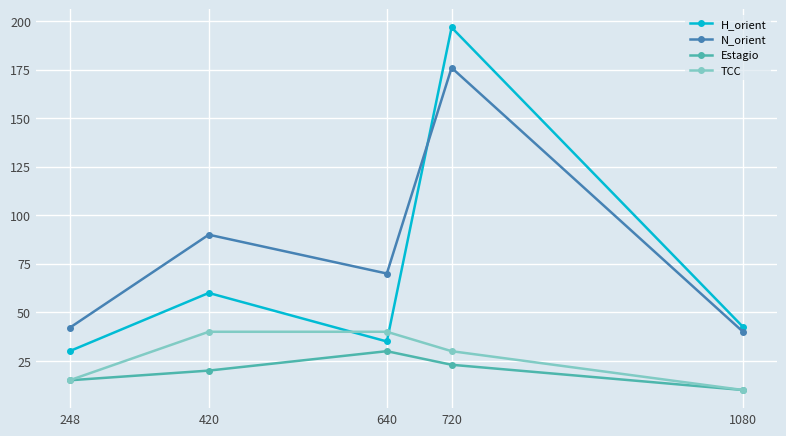

What is the minimum value shown in the chart?

10.0